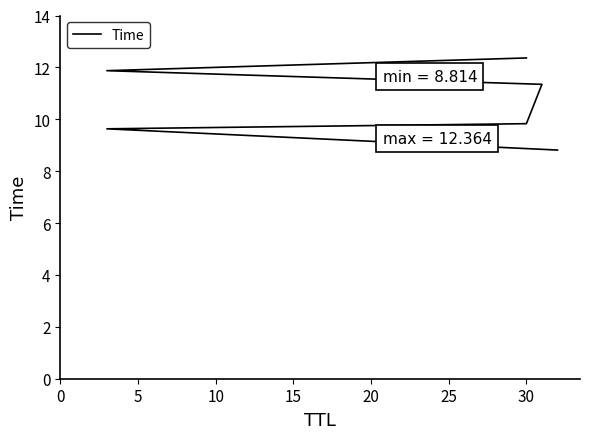

Does the chart have visible grid lines?

No